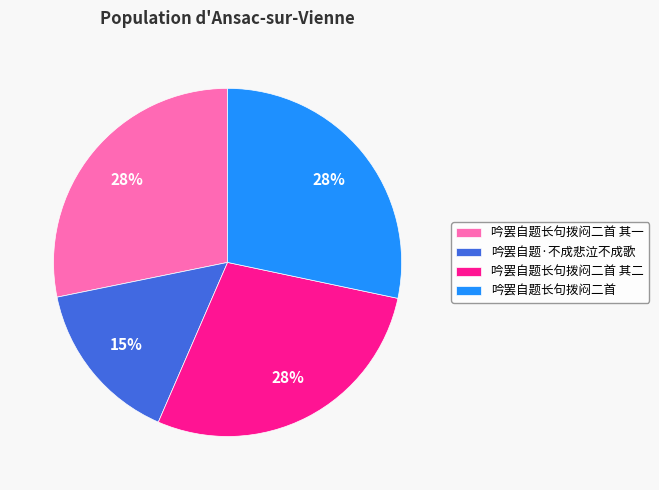

Approximately how many times larger is the value at 吟罢自题·不成悲泣不成歌 compared to 吟罢自题长句拨闷二首 其一?

0.5